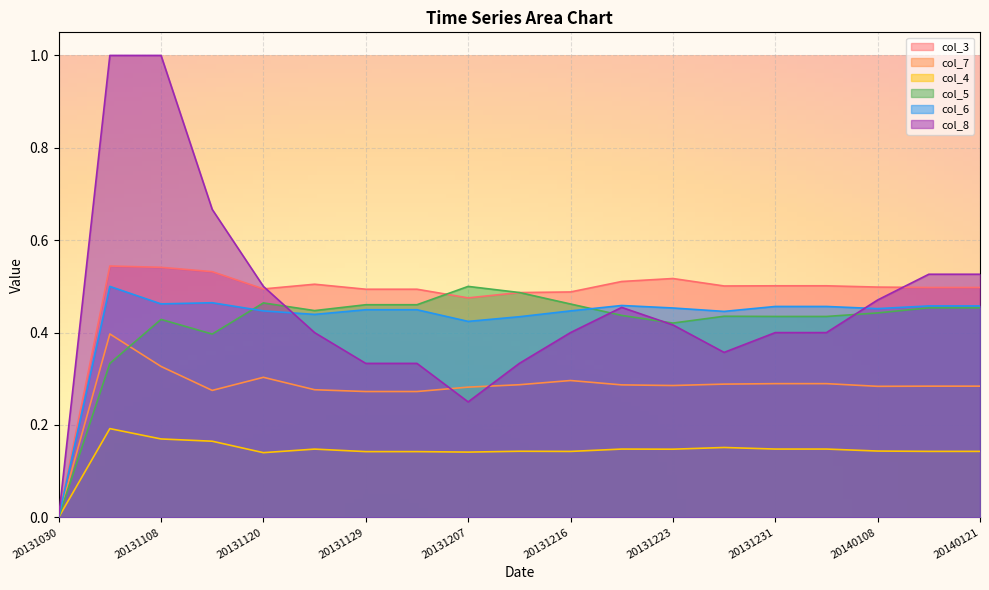

What value does the col_6 series have at 20131227?

0.4